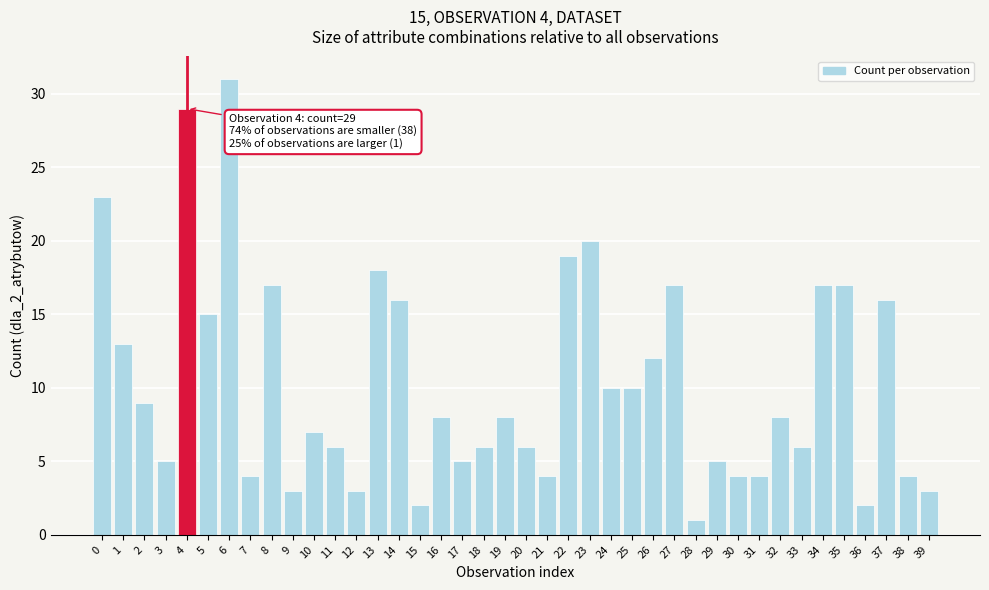

Which category has the highest value across all series?

6